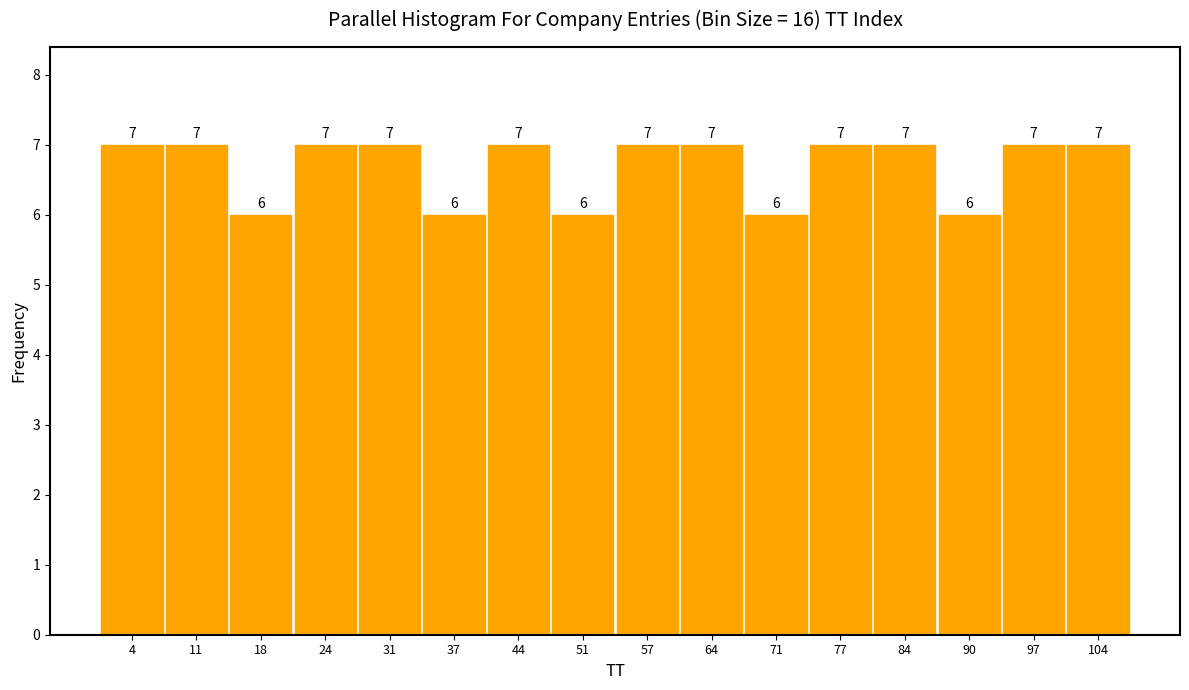

Reading left to right, list every bar in this chart as the range it spans on the x-axis followed by its height. The bar edges are not printed on the chart, so give them approximately, as read against the axis.

1 to 8: 7
8 to 14: 7
14 to 21: 6
21 to 28: 7
28 to 34: 7
34 to 41: 6
41 to 47: 7
47 to 54: 6
54 to 61: 7
61 to 67: 7
67 to 74: 6
74 to 81: 7
81 to 87: 7
87 to 94: 6
94 to 100: 7
100 to 107: 7